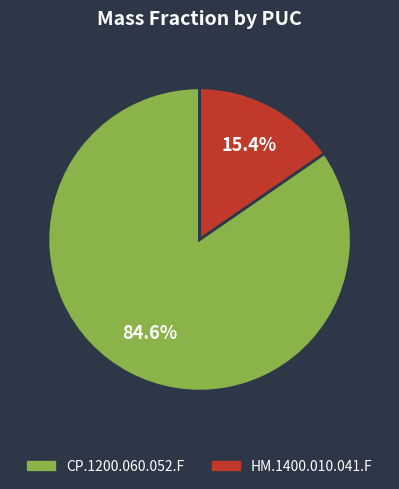

To the nearest percent, what is the average slice percentage?

50%